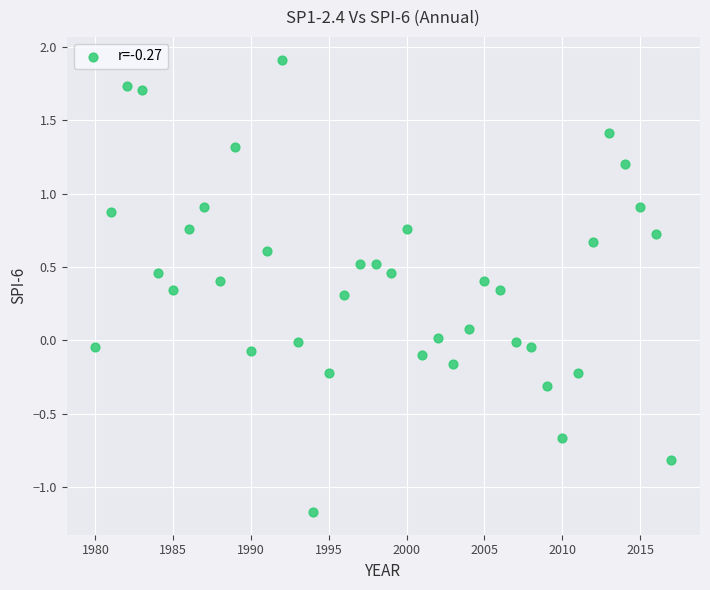

What is the range of X values (max minus min)?

37.0